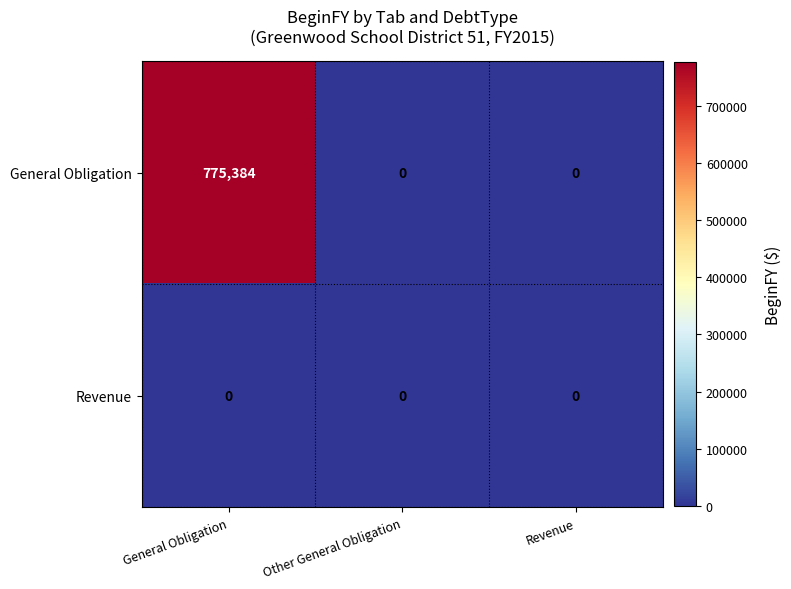

Reading right to left, transcribe all the data shown in this chart.

General Obligation: 0	0	775384
Revenue: 0	0	0